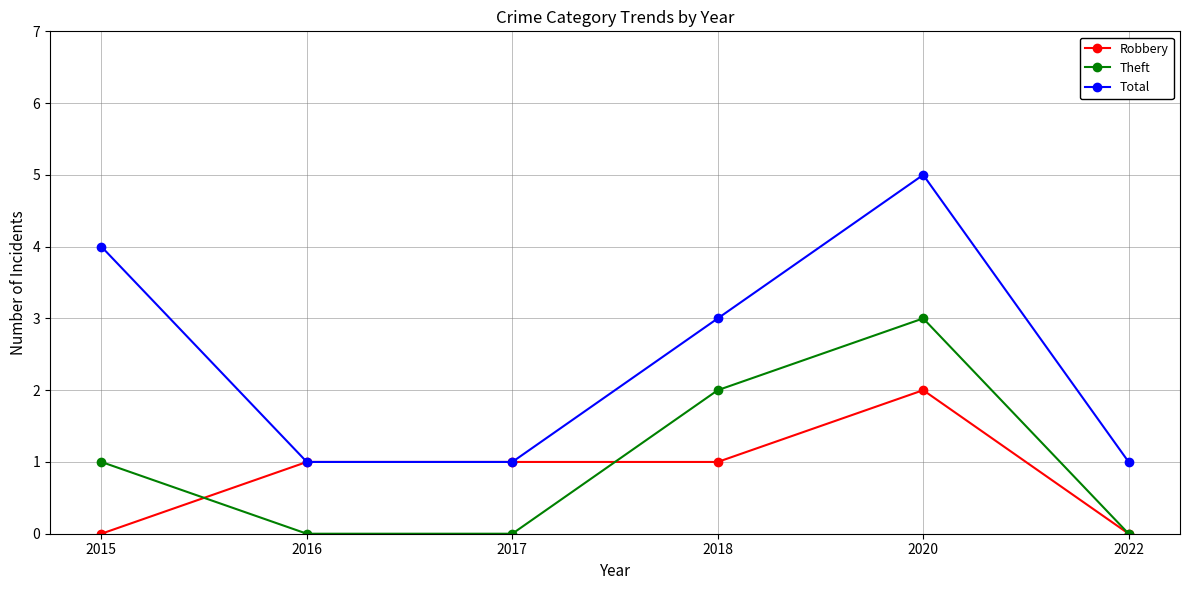

How many series are shown in this chart?

3